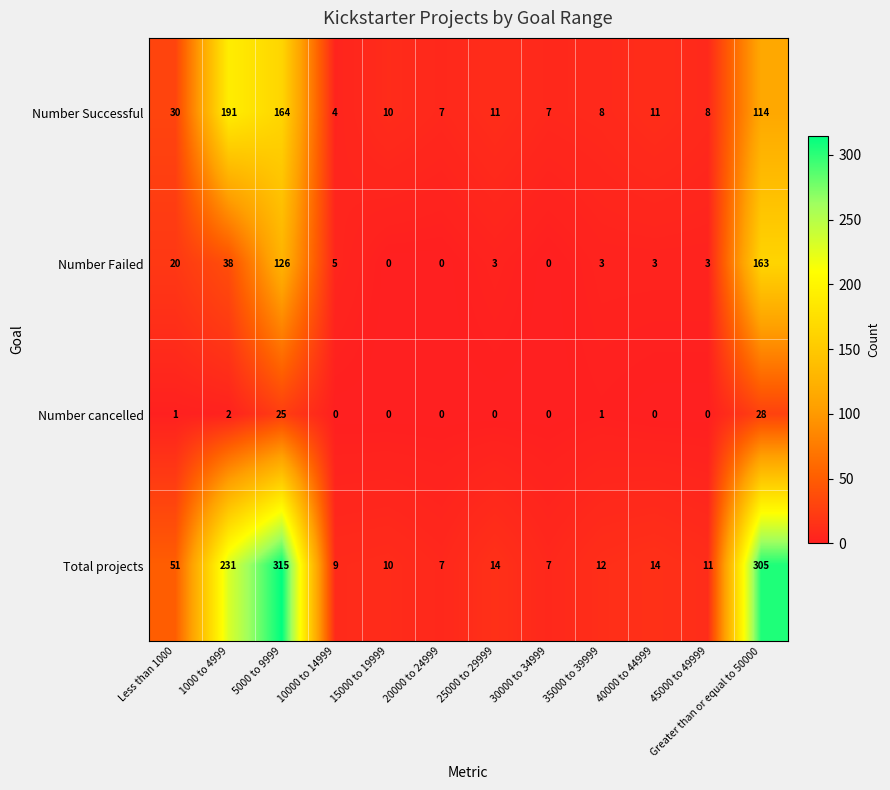

Is it true that Number Successful equals 48 at 5000 to 9999?

False